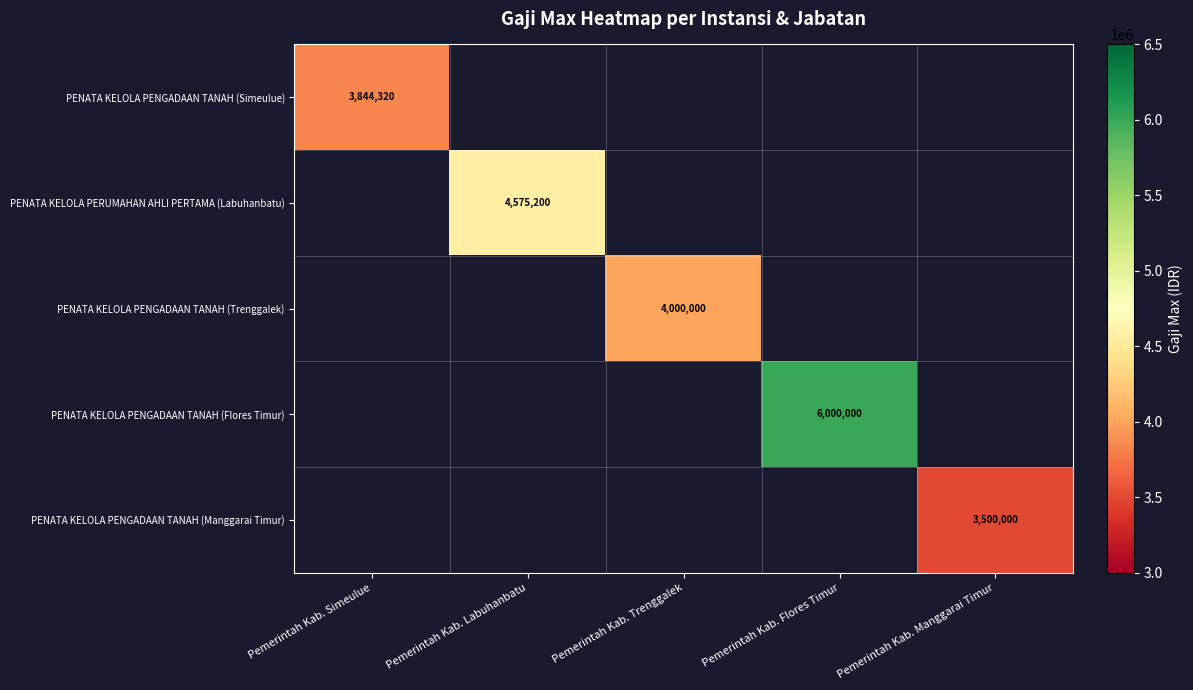

True or false: PENATA KELOLA PERUMAHAN AHLI PERTAMA (Labuhanbatu) has a value of 0 at Pemerintah Kab. Manggarai Timur.

True